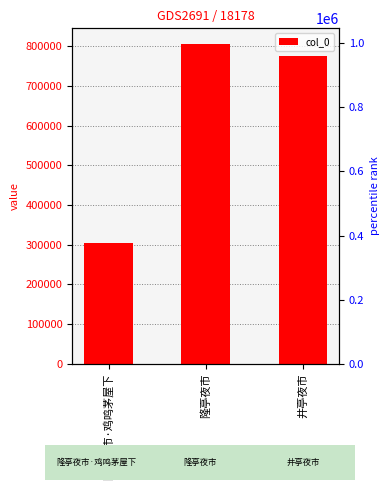

What is the sum of the values at 井亭夜市 and 隆亭夜市?

1579514